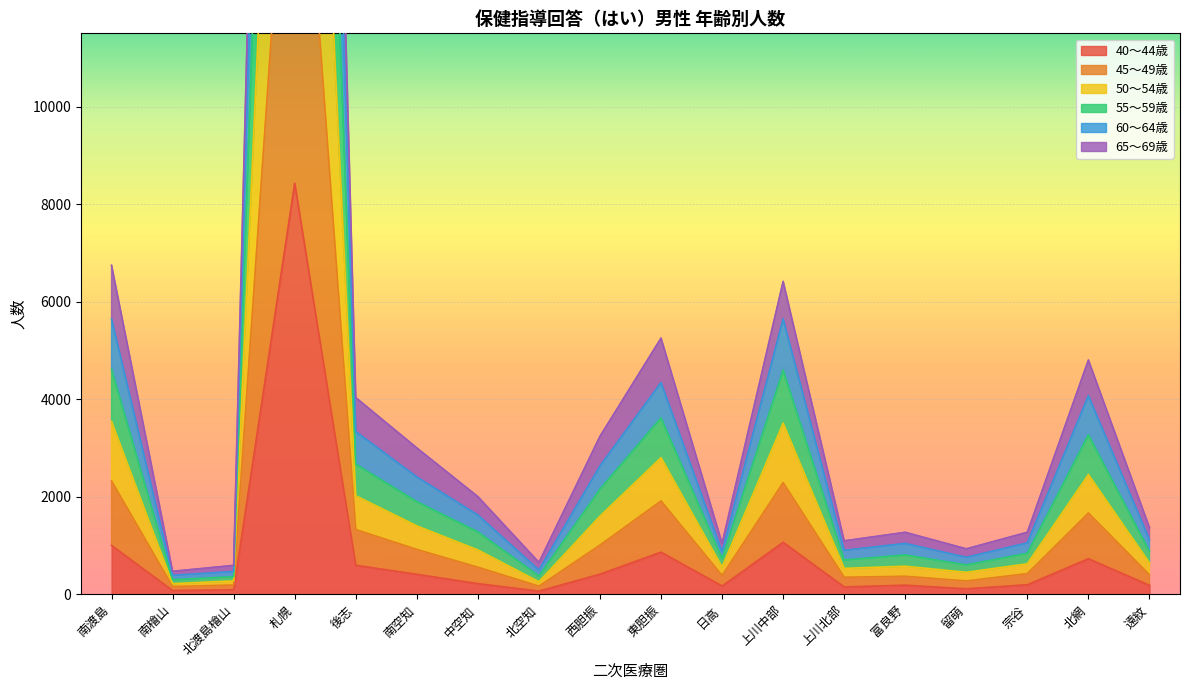

Is it true that 60～64歳 equals 267 at 北空知?

False